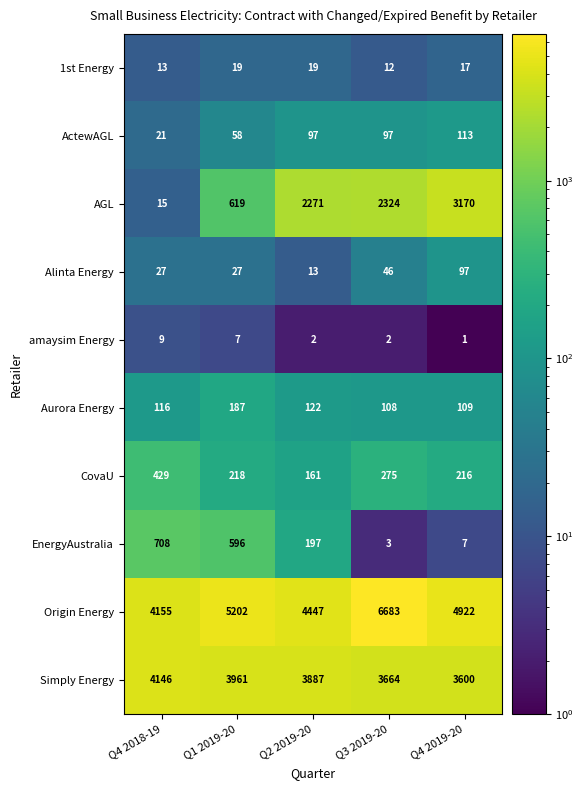

Where does the Simply Energy series first go above 3887?

Q4 2018-19